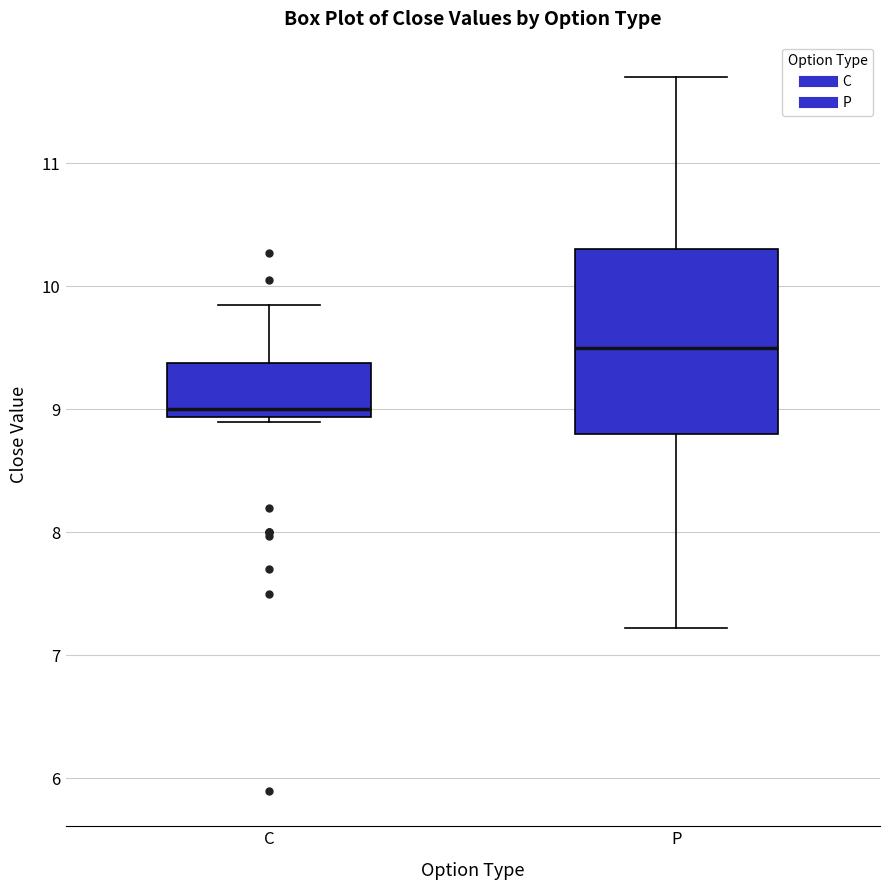

Which box has the lowest median line?

C